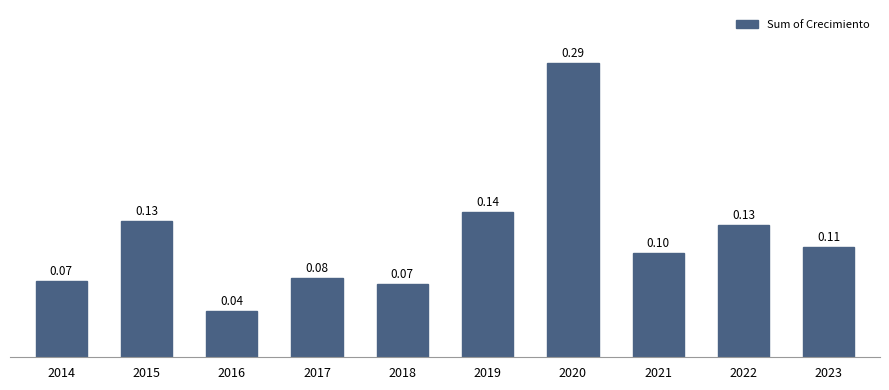

What is the sum of all values?

1.2